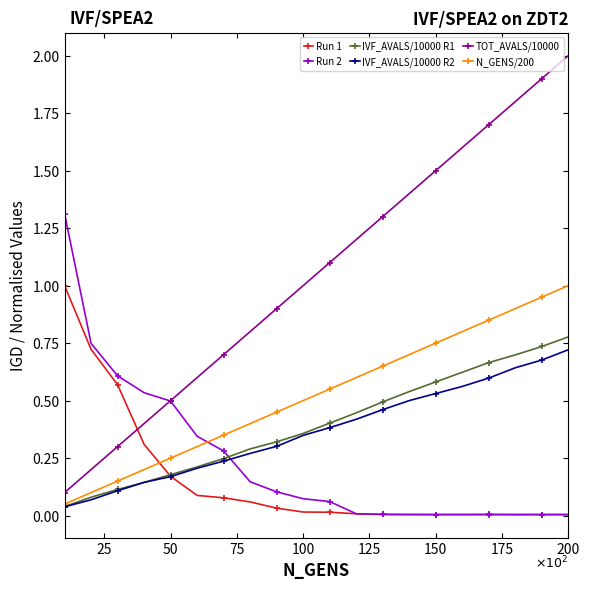

Which series has the largest total across all categories?

TOT_AVALS/10000